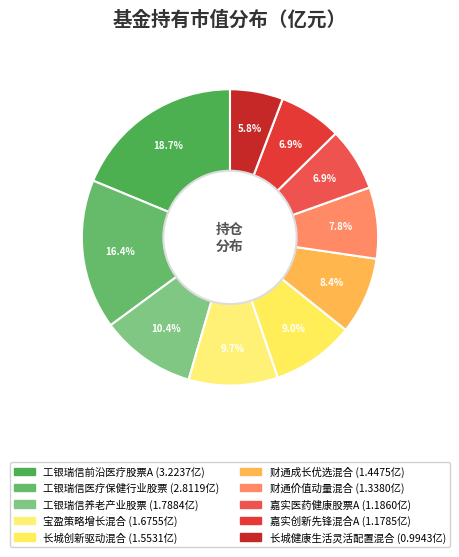

How many segments does this pie chart have?

10